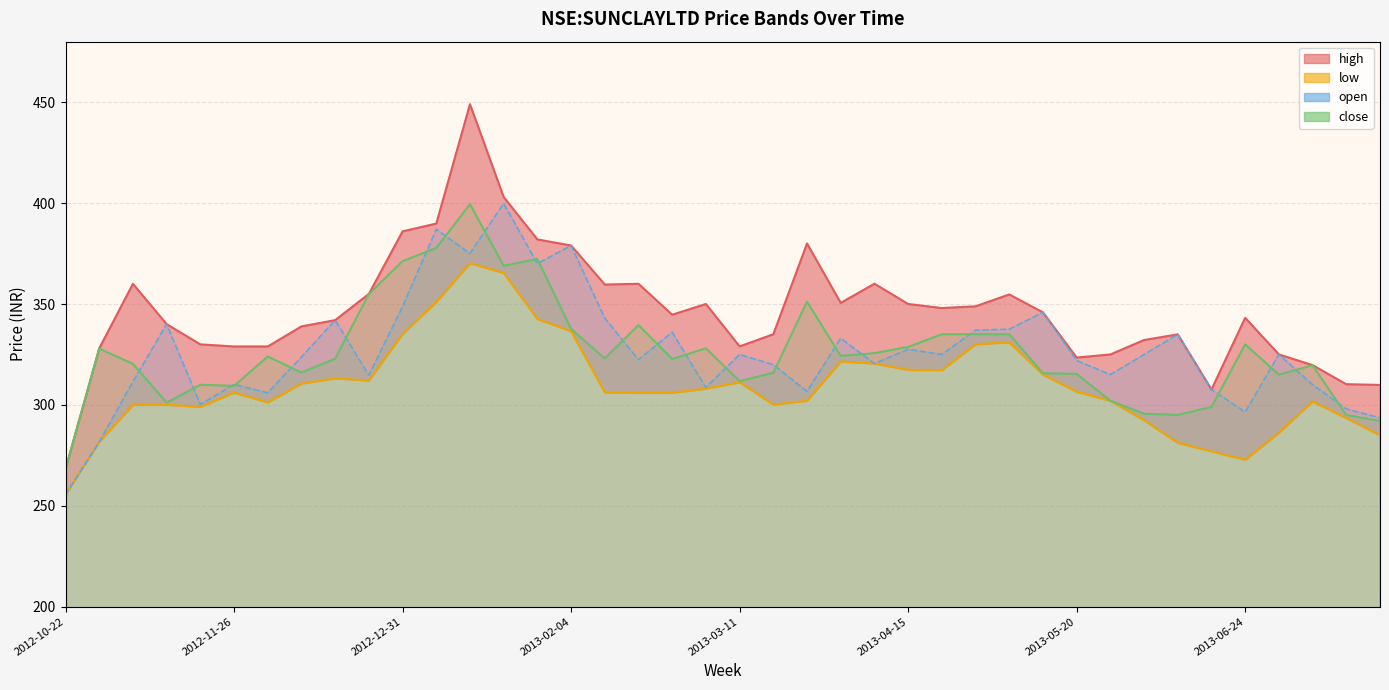

Where is the first local maximum for low?

2012-11-12